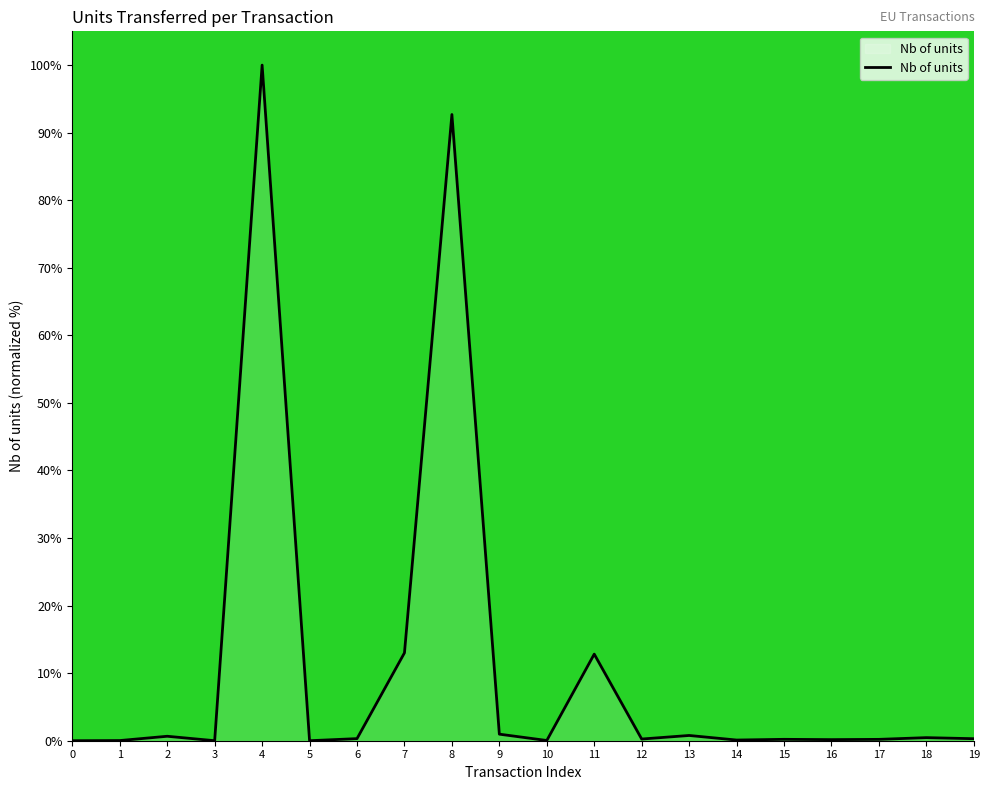

The chart shows a value of 0.0 at 5. True or false?

True